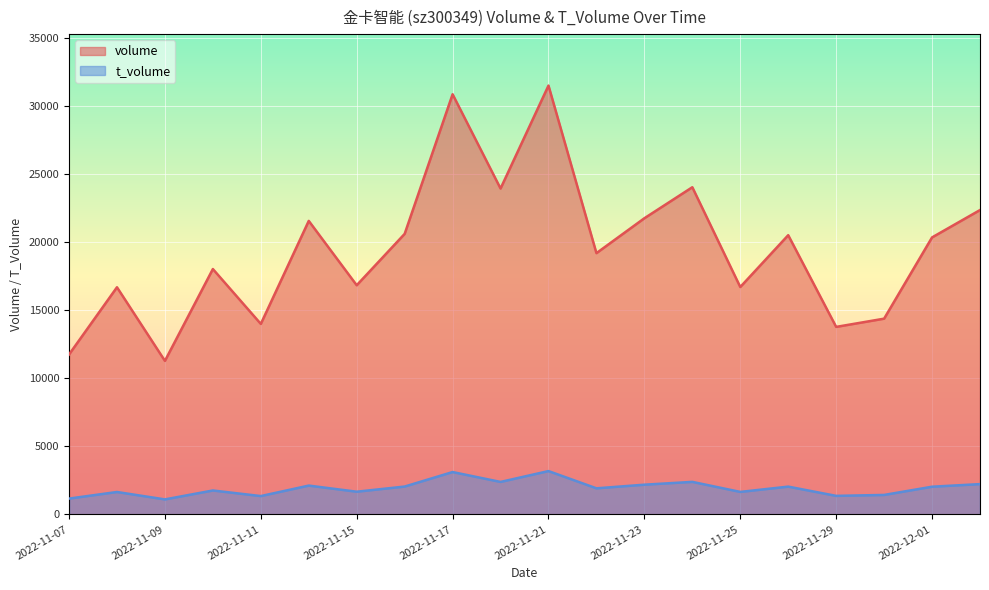

Reading left to right, extract all data points from this chart.

volume: 2022-11-07=11757	2022-11-08=16700	2022-11-09=11287	2022-11-10=18040	2022-11-11=14005	2022-11-14=21580	2022-11-15=16848	2022-11-16=20626	2022-11-17=30892	2022-11-18=23960	2022-11-21=31531	2022-11-22=19209	2022-11-23=21775	2022-11-24=24056	2022-11-25=16718	2022-11-28=20529	2022-11-29=13786	2022-11-30=14391	2022-12-01=20366	2022-12-02=22377
t_volume: 2022-11-07=1161	2022-11-08=1646	2022-11-09=1101	2022-11-10=1757	2022-11-11=1346	2022-11-14=2117	2022-11-15=1667	2022-11-16=2046	2022-11-17=3113	2022-11-18=2386	2022-11-21=3184	2022-11-22=1916	2022-11-23=2183	2022-11-24=2390	2022-11-25=1652	2022-11-28=2041	2022-11-29=1361	2022-11-30=1429	2022-12-01=2034	2022-12-02=2226